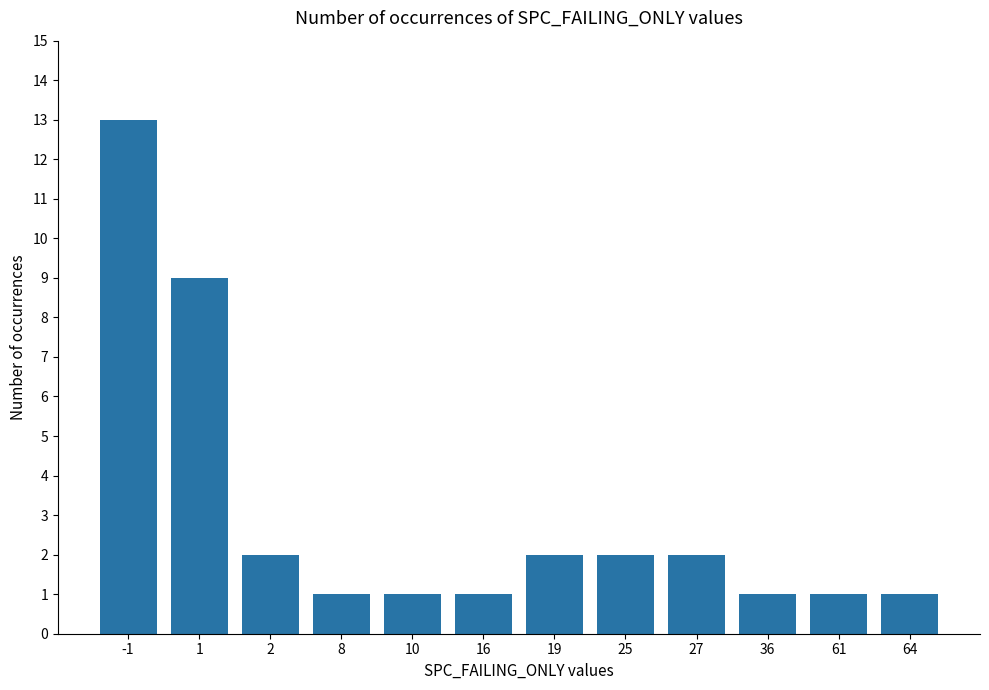

What is the ratio of the value at 25 to the value at -1?

0.2